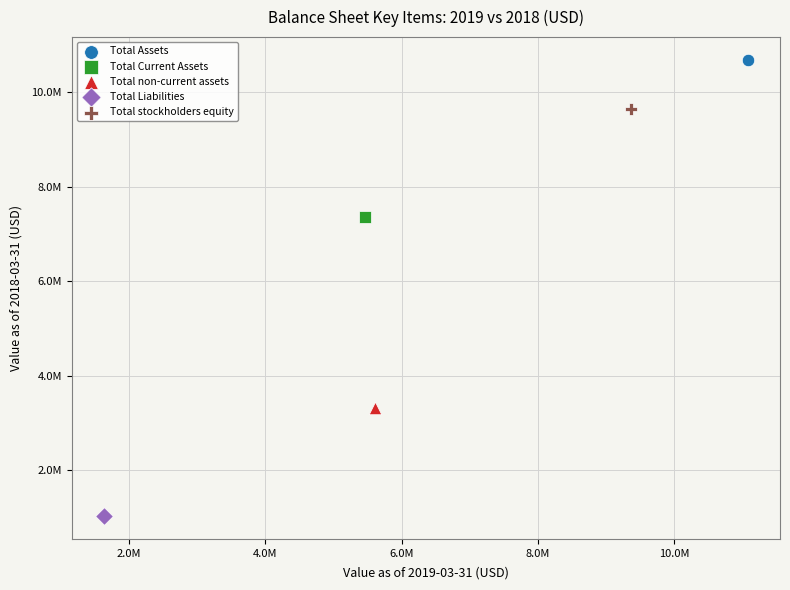

Which series reaches the minimum Y coordinate?

Total Liabilities